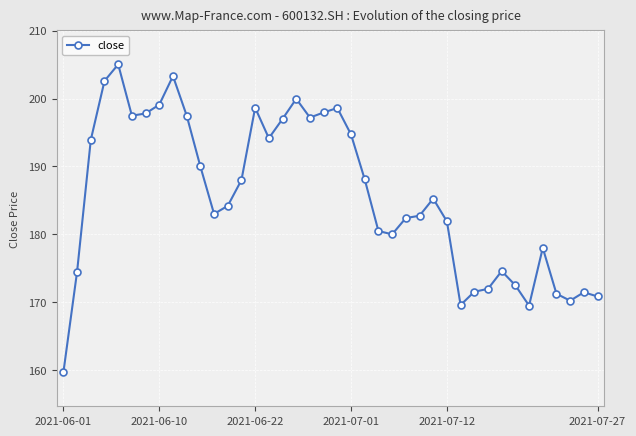

What is the maximum value shown in the chart?

205.0